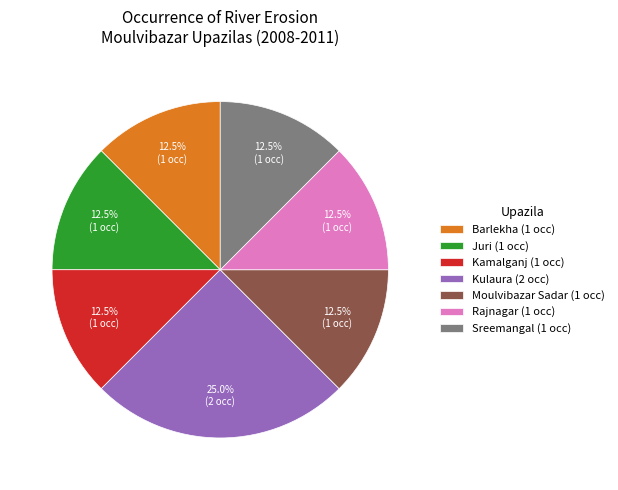

Is there any slice that represents more than half of the pie?

No